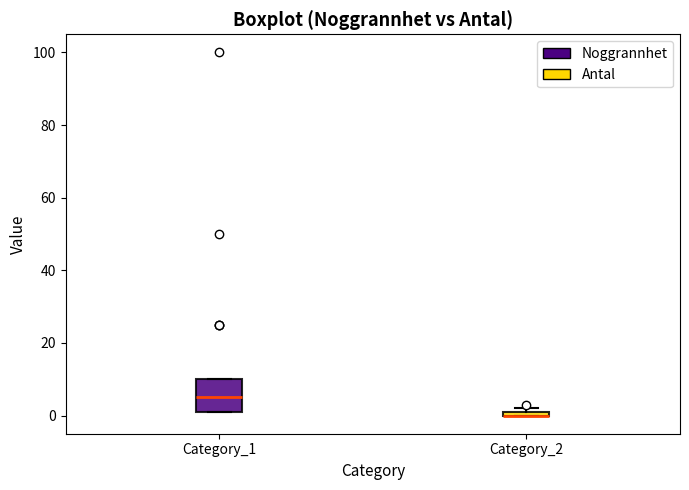

Comparing the boxes themselves (not the whiskers), which one is the tallest?

Category_1